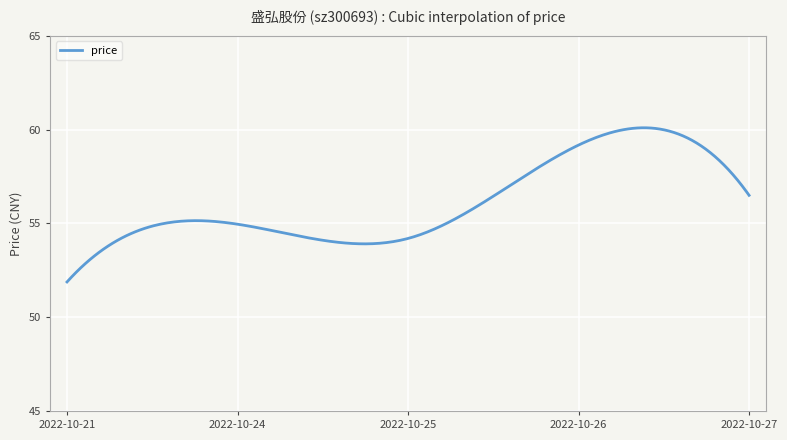

What is the difference between the maximum and minimum values?

8.2